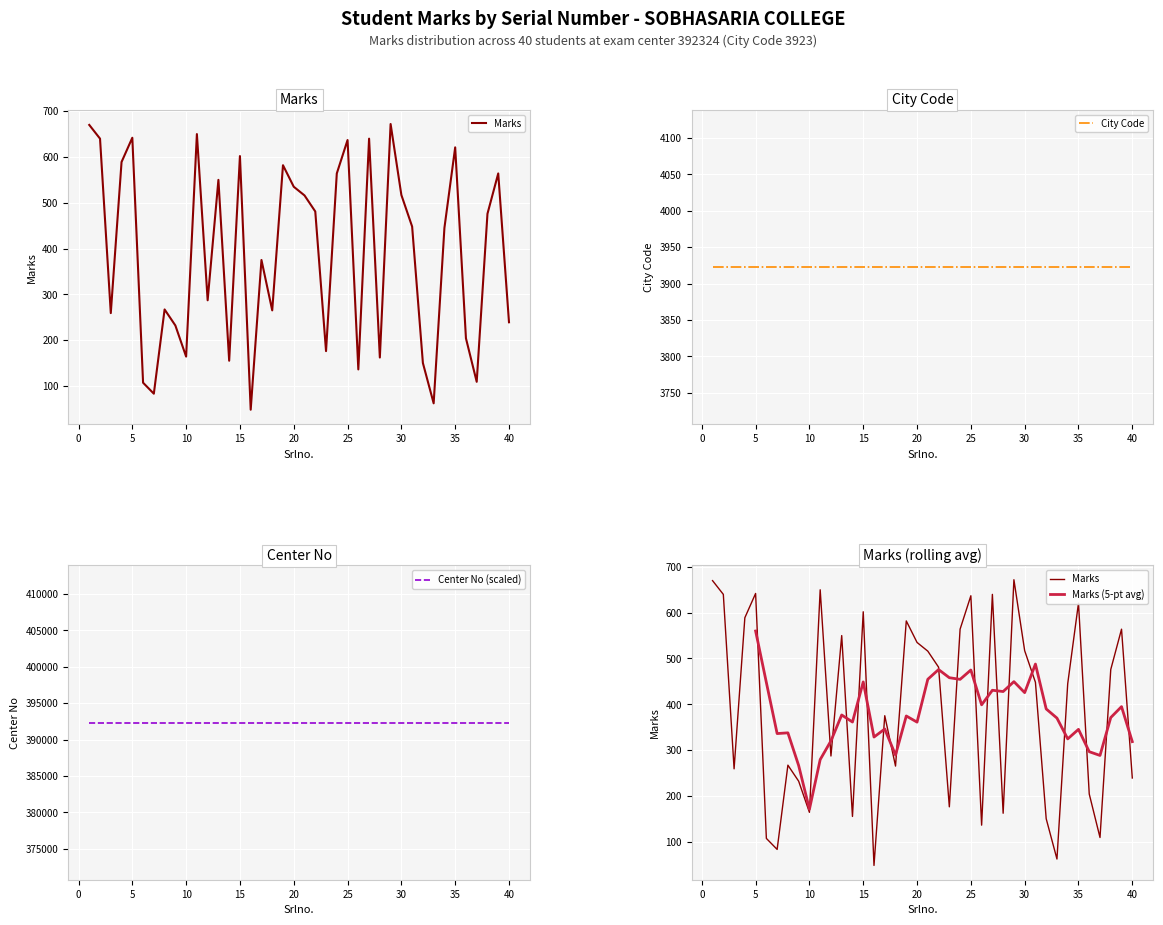

What is the total value across all series at 14?

396402